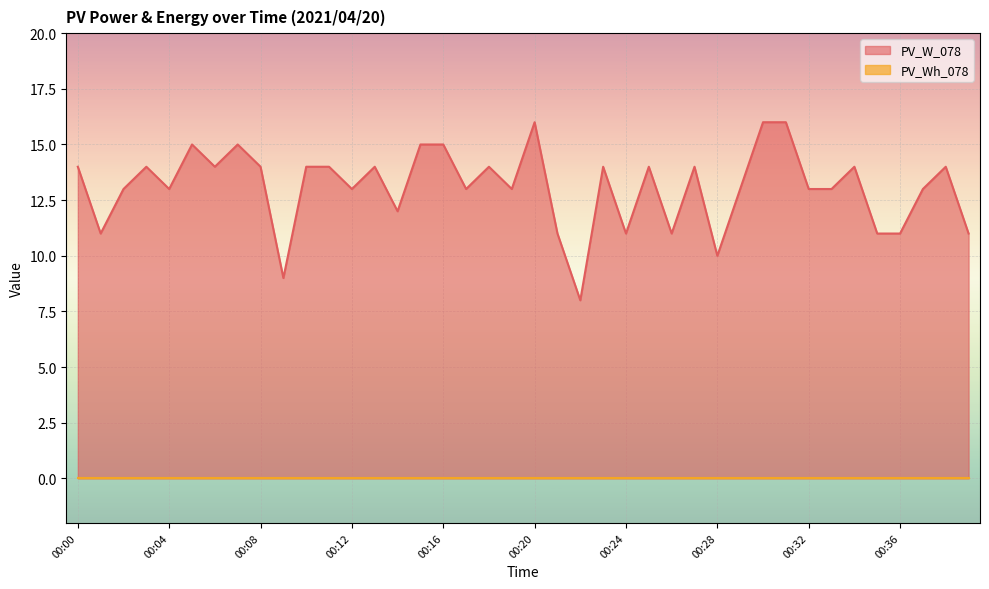

Count the number of categories in the chart.

40